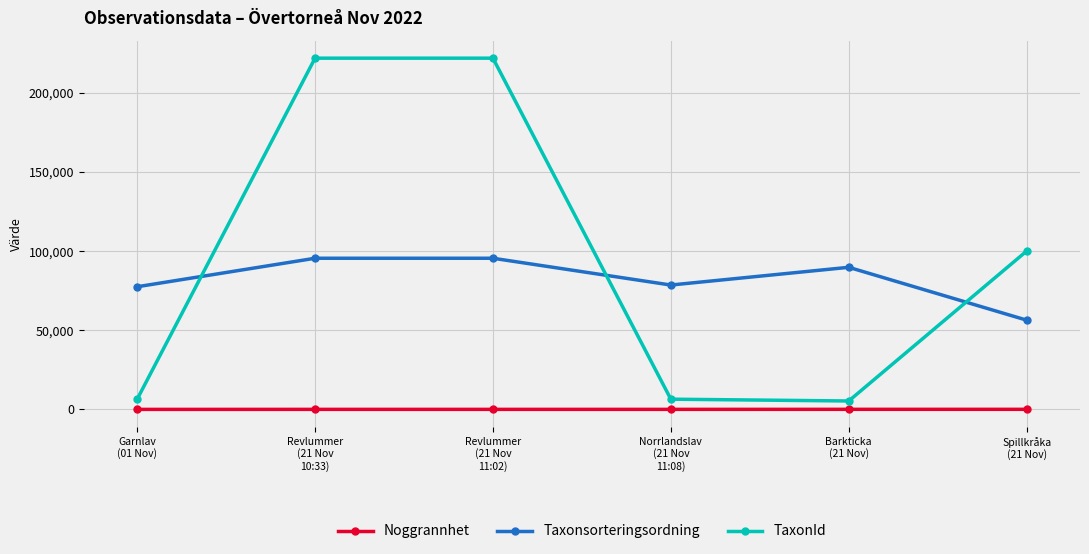

What is the sum of the Taxonsorteringsordning values at Barkticka
(21 Nov) and Garnlav
(01 Nov)?

167300